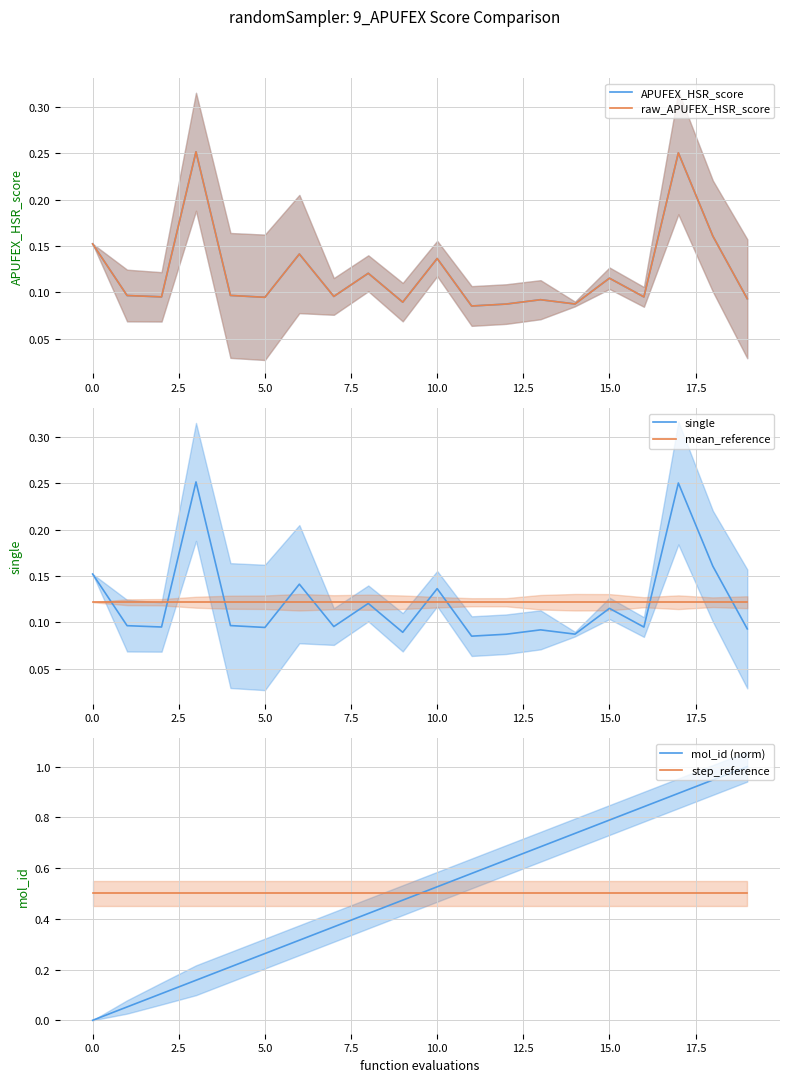

At 14, list the series in order from largest to smallest.

mol_id (norm), step_reference, mean_reference, APUFEX_HSR_score, raw_APUFEX_HSR_score, single